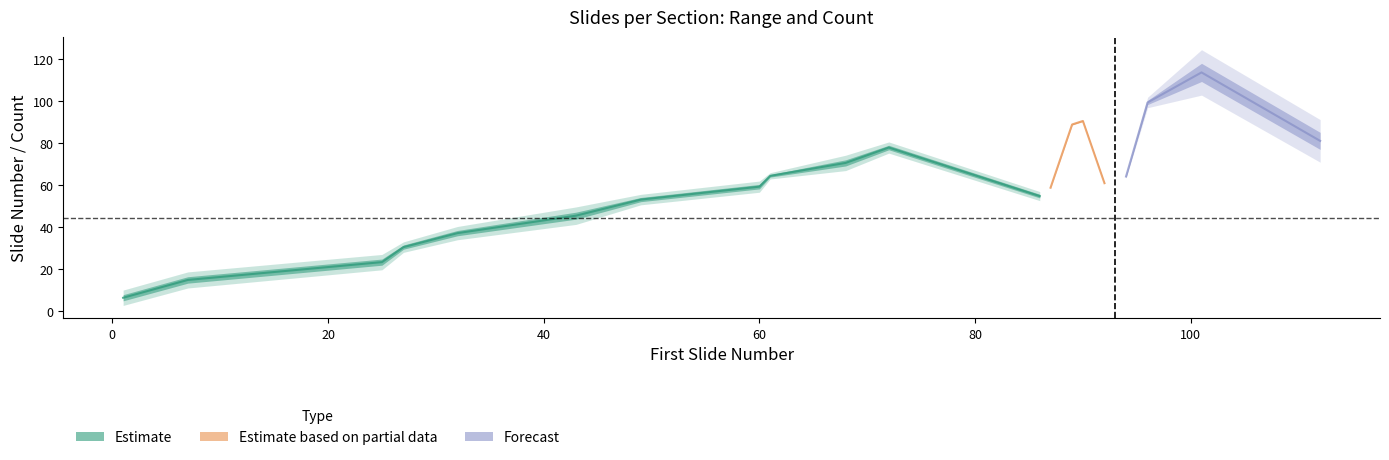

How many lines are shown in the chart?

3